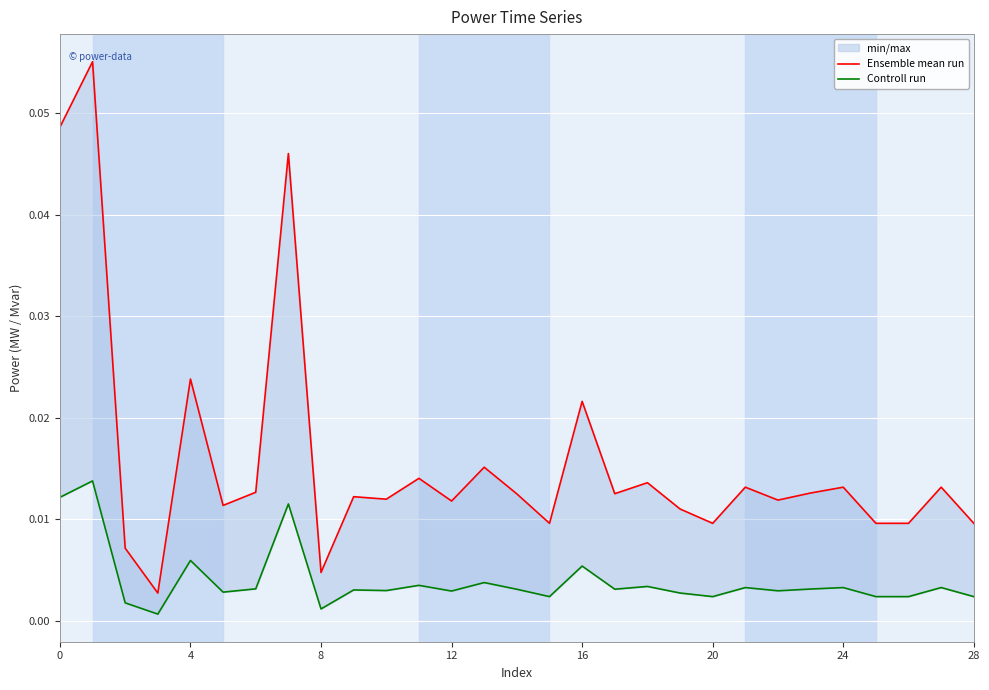

How many lines are shown in the chart?

2